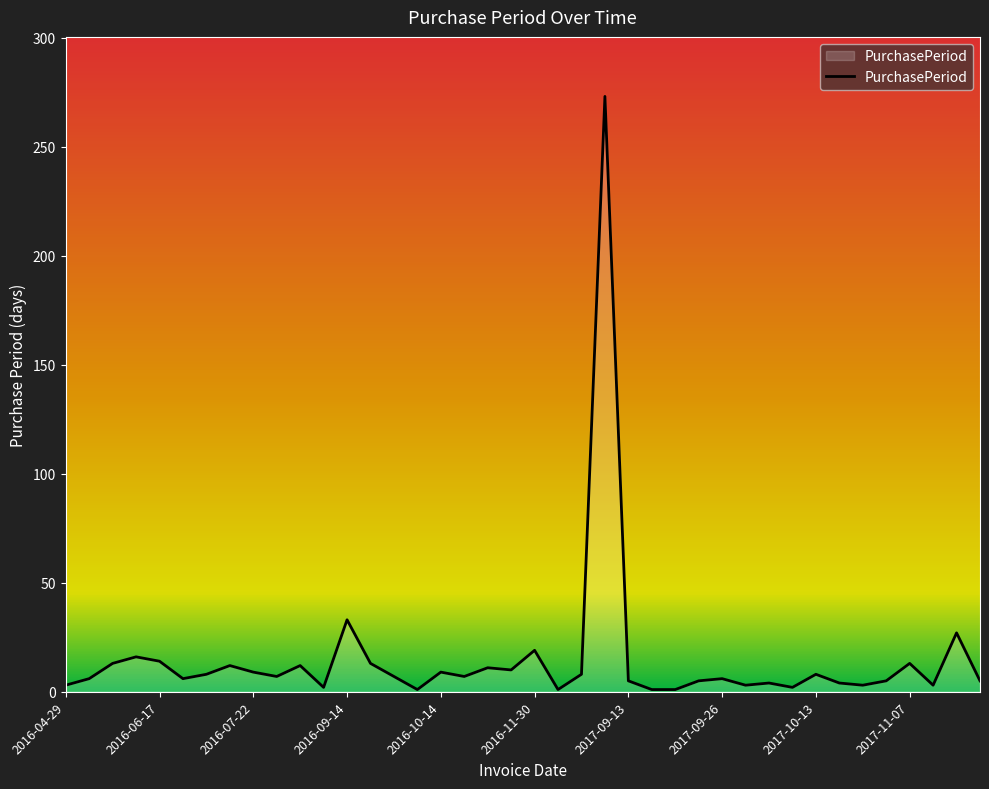

At which category does the chart reach its minimum across all series?

2016-10-05